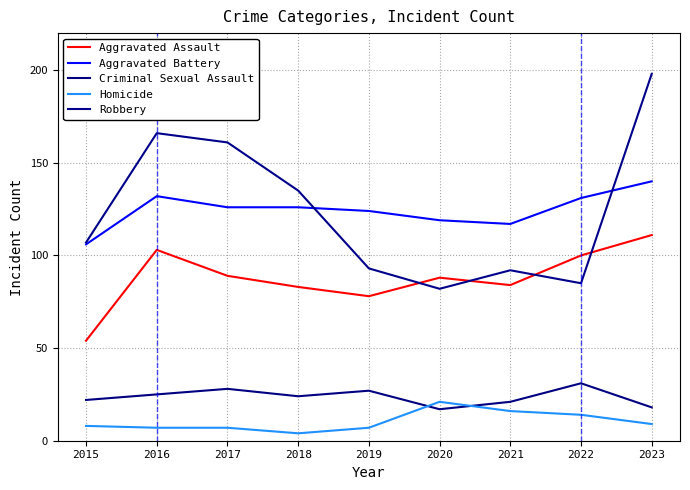

How many times do Robbery and Aggravated Battery cross each other?

2